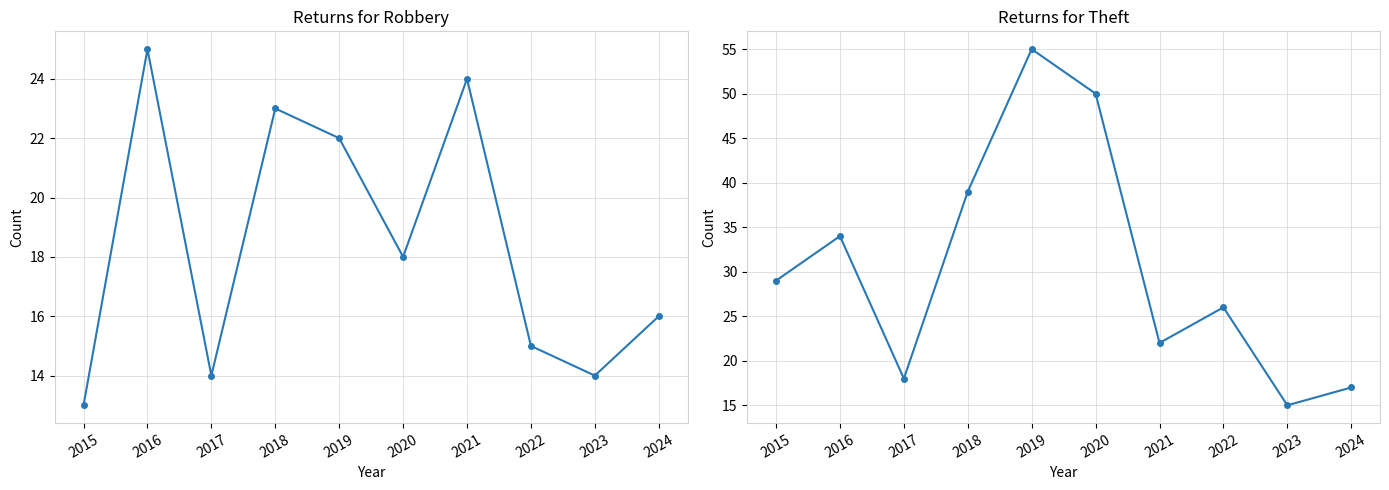

What is the greatest value displayed?

55